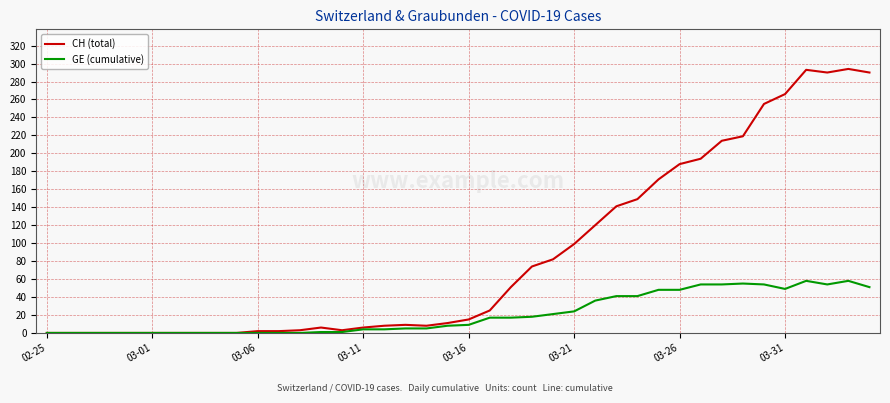

Which series has the widest spread of values?

CH (total)